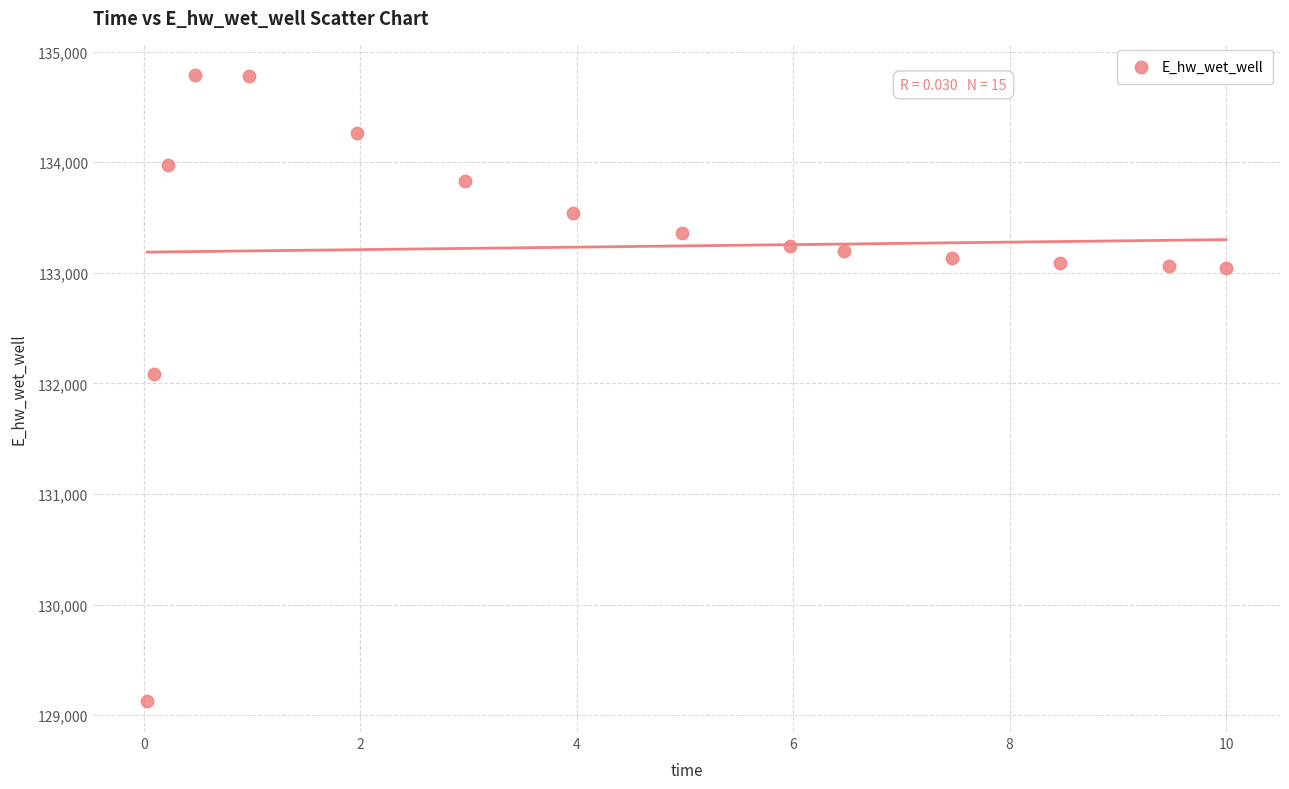

What is the range of X values (max minus min)?

10.0